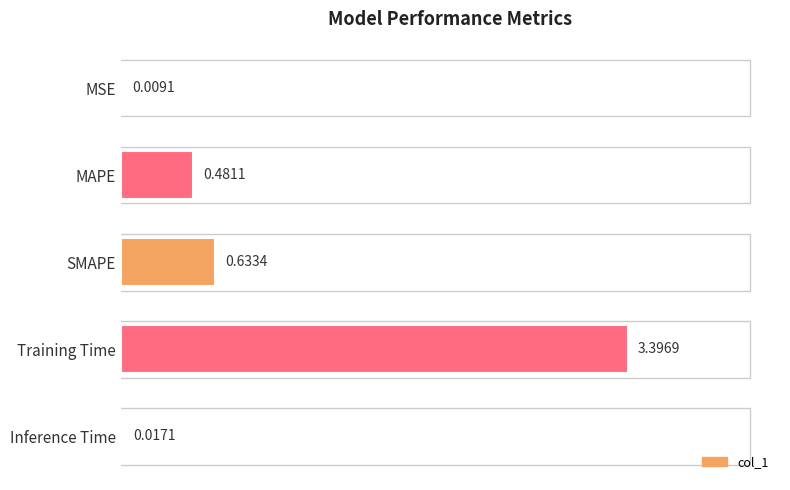

What is the sum of all values?

4.5